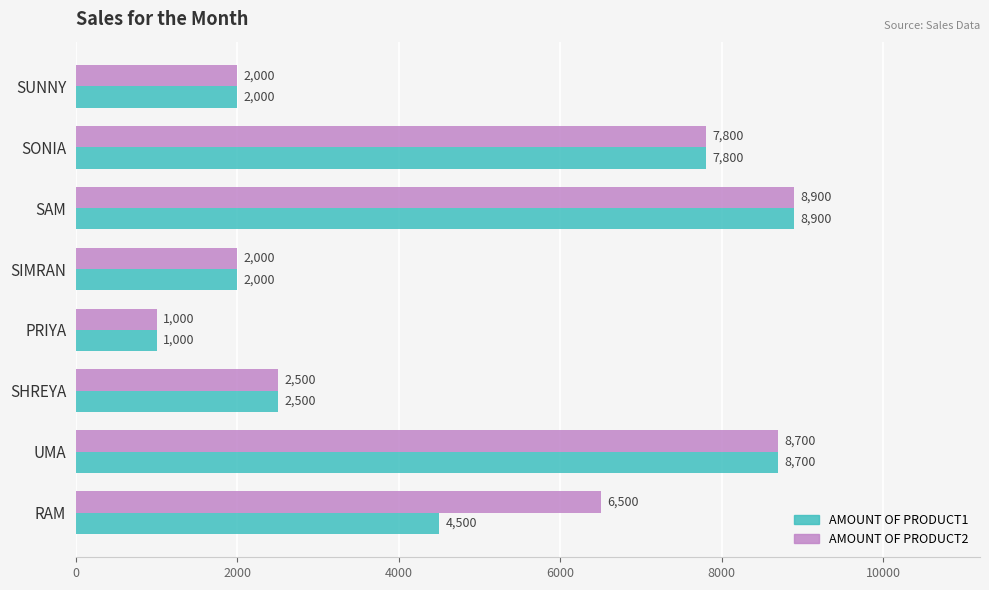

Which label corresponds to the largest value in the chart?

SAM